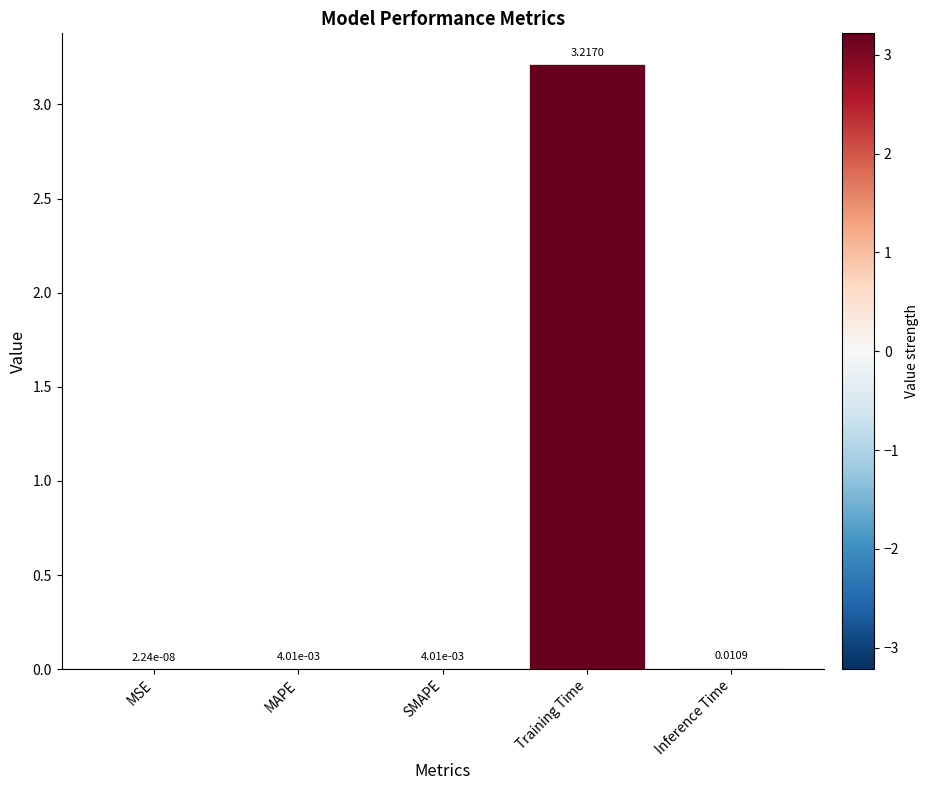

What is the average value?

0.6